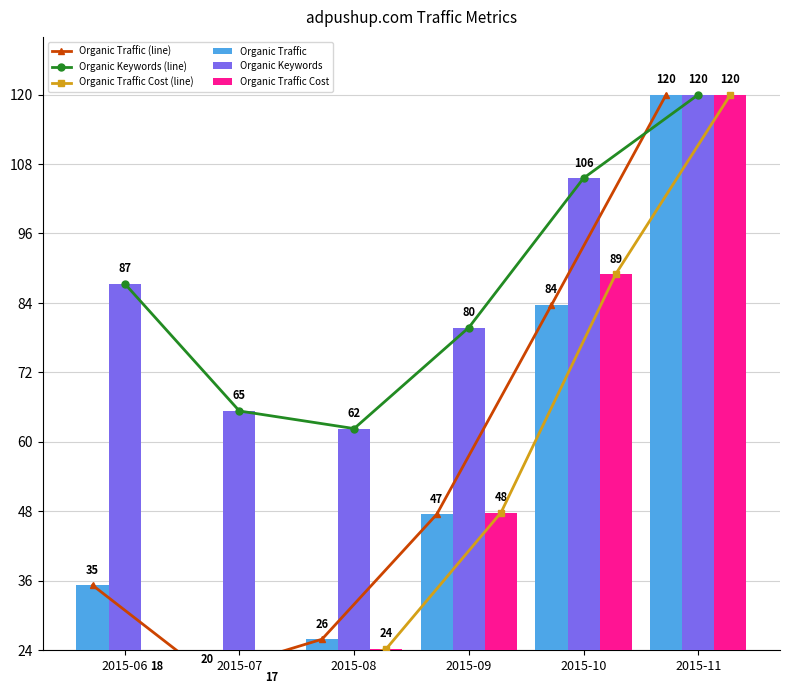

What is the spread (max minus min) of values at 2015-09?

32.3